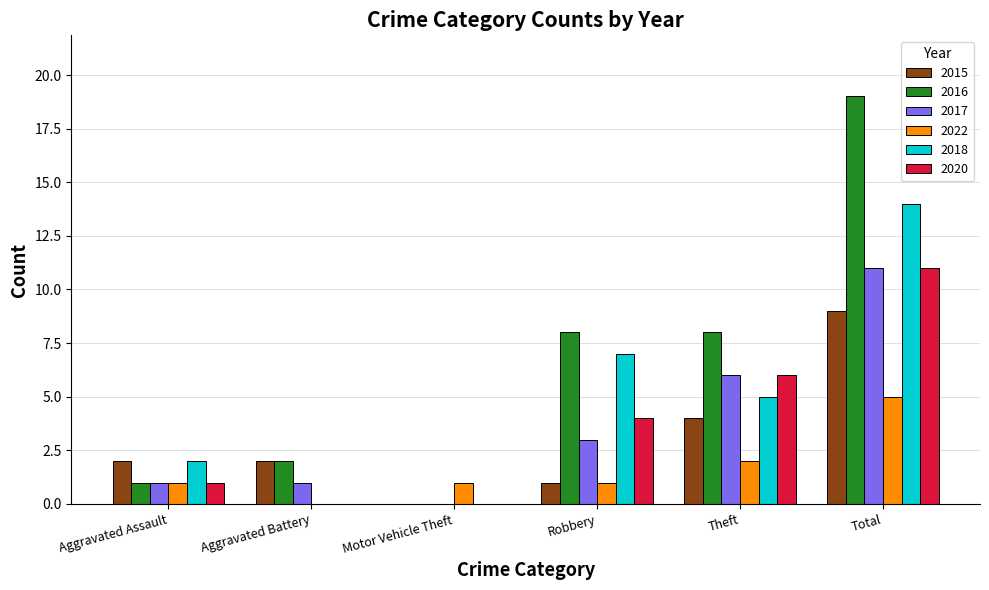

Which series has the largest total across all categories?

2016